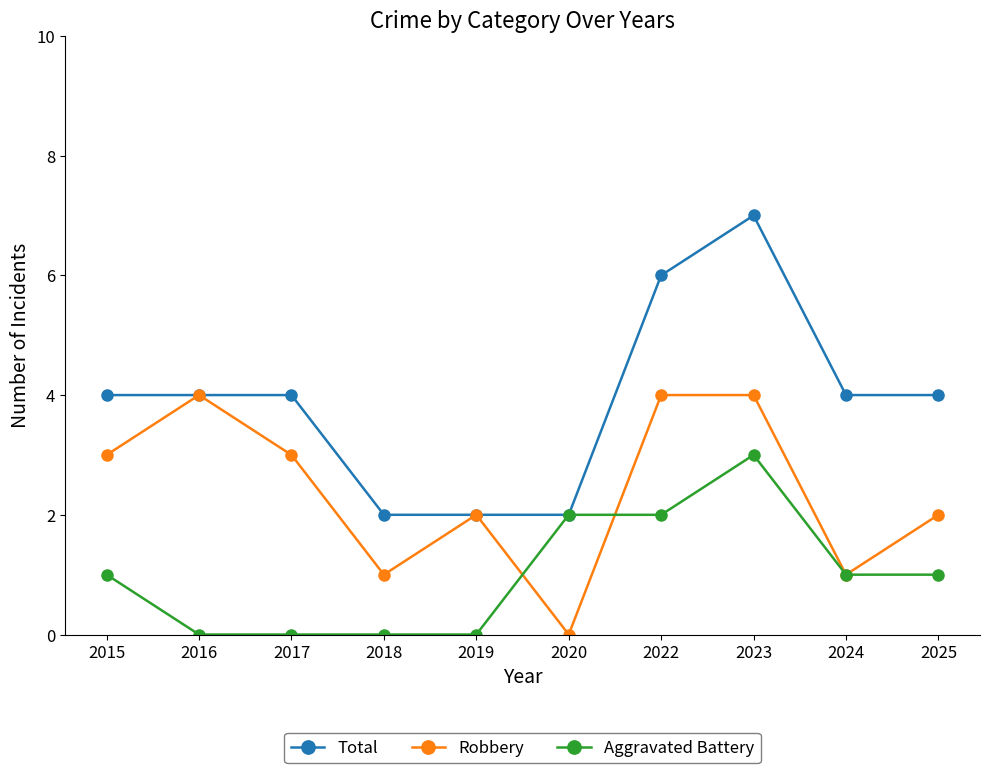

Reading left to right, extract all data points from this chart.

Total: 4	4	4	2	2	2	6	7	4	4
Robbery: 3	4	3	1	2	0	4	4	1	2
Aggravated Battery: 1	0	0	0	0	2	2	3	1	1